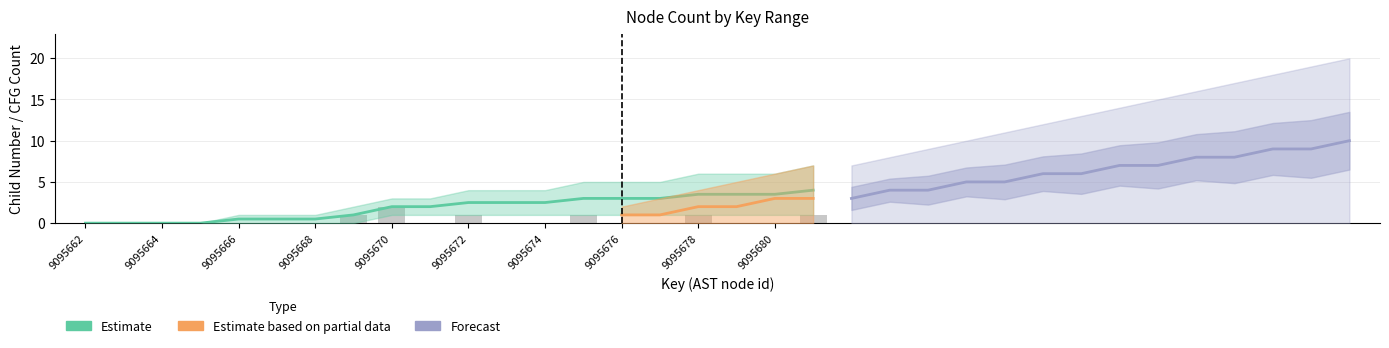

Reading left to right, list all the values displayed in this chart.

0	0	0	0	0	0	0	1	2	0	1	0	0	1	0	0	1	0	0	1